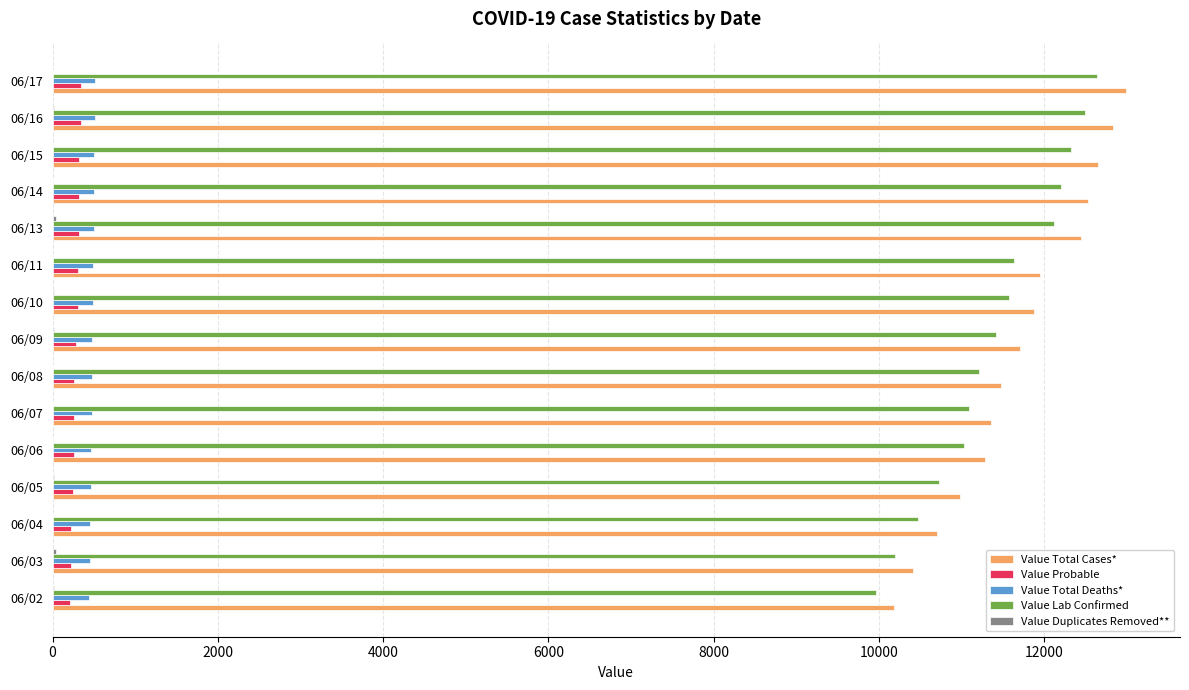

Which series changed the most between 06/04 and 06/11?

Value Total Cases*